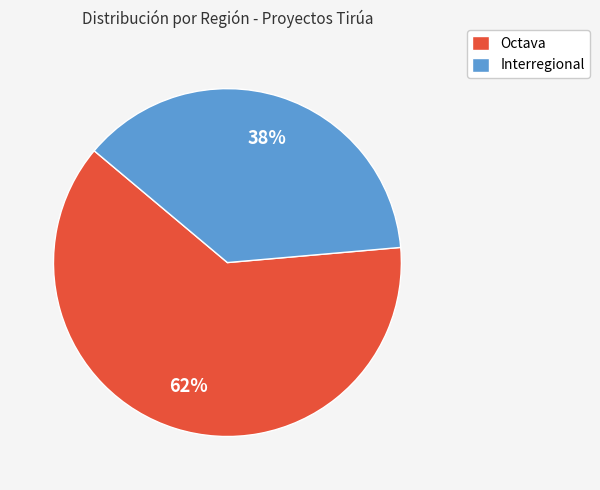

Which slice is the largest?

Octava